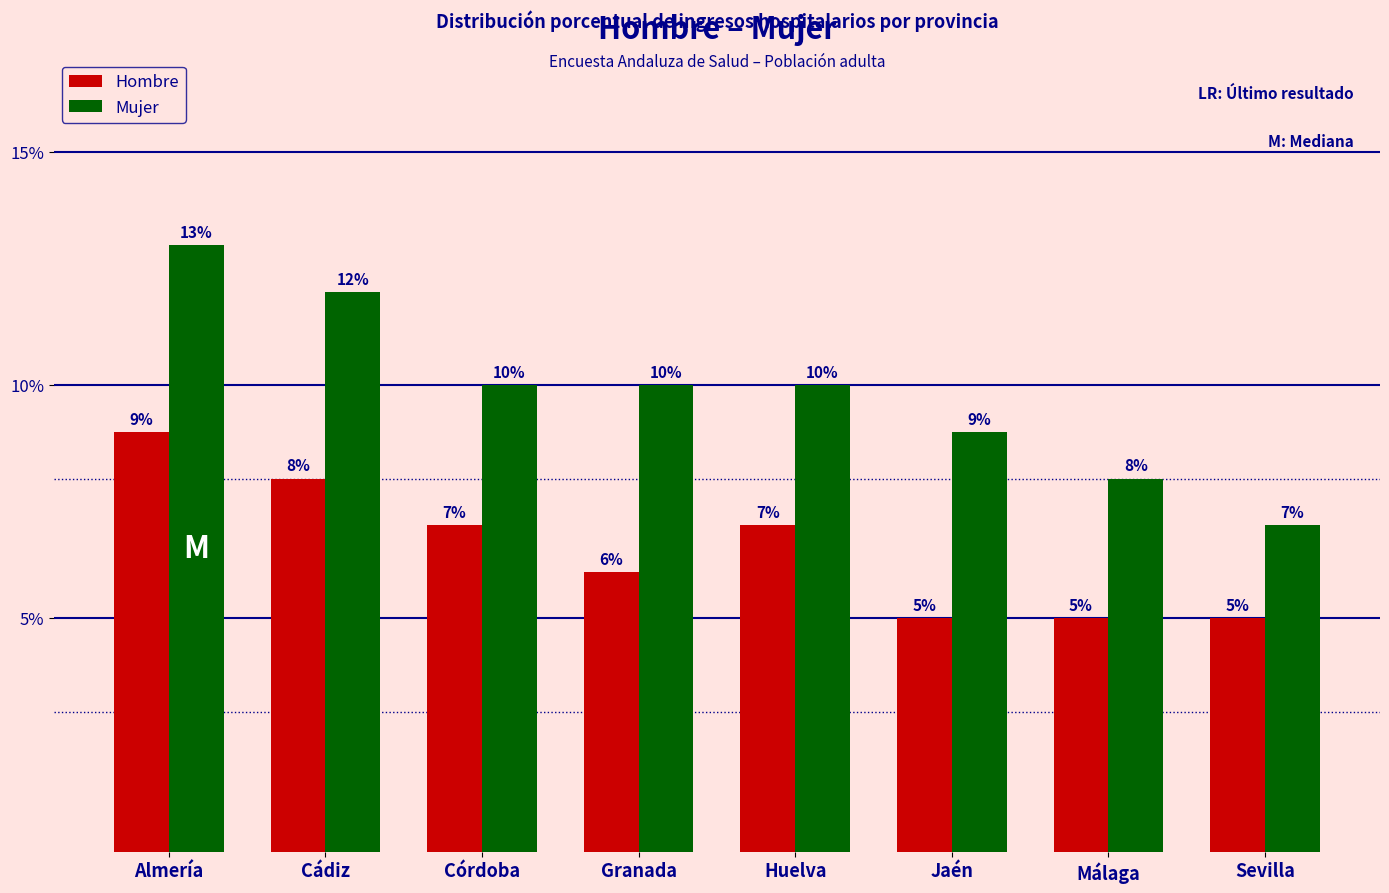

Reading left to right, extract all data points from this chart.

Hombre: Almería=9	Cádiz=8	Córdoba=7	Granada=6	Huelva=7	Jaén=5	Málaga=5	Sevilla=5
Mujer: Almería=13	Cádiz=12	Córdoba=10	Granada=10	Huelva=10	Jaén=9	Málaga=8	Sevilla=7